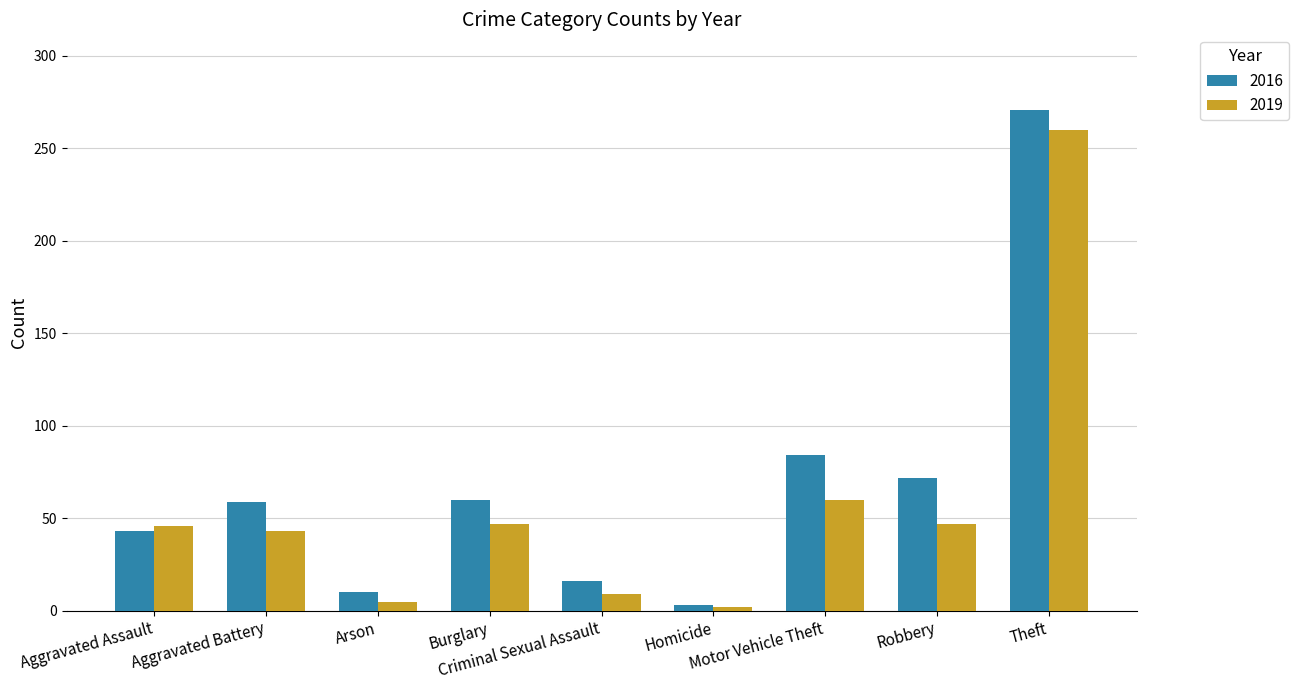

At how many categories does at least one series exceed 25?

6